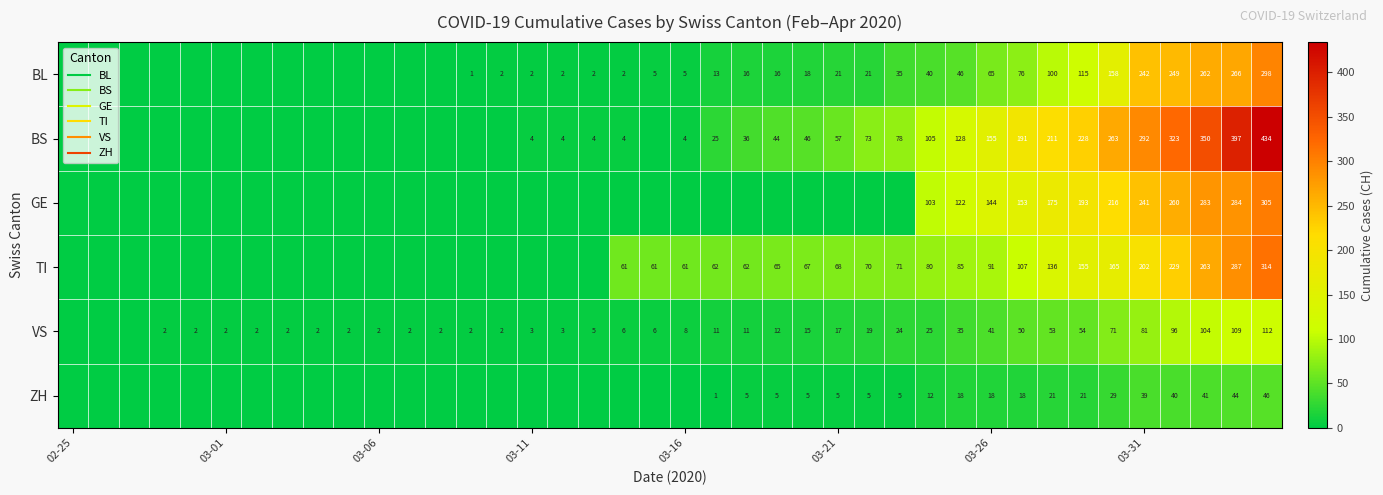

What is the difference between the maximum and second lowest values in the TI series?

314